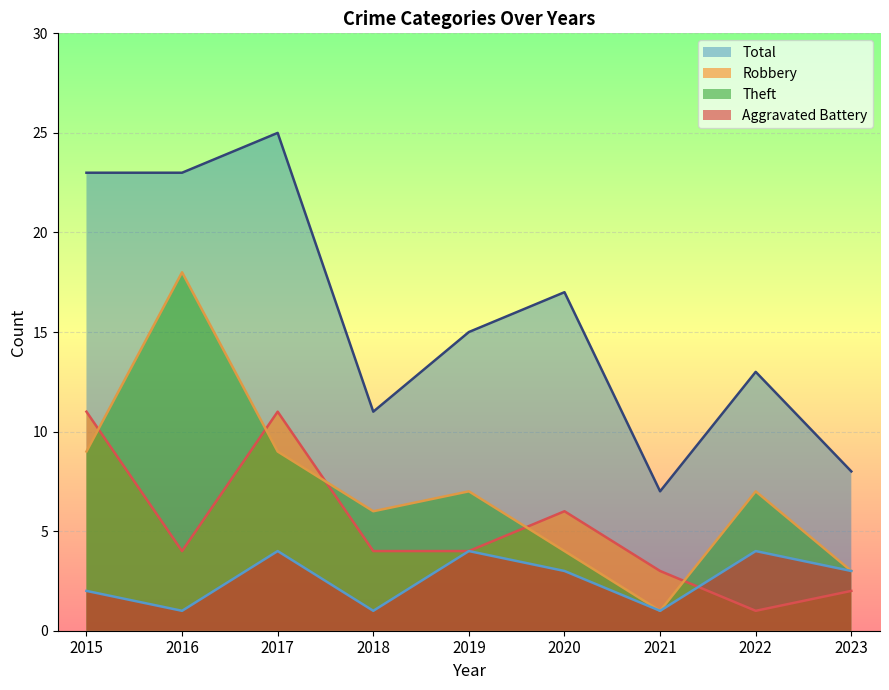

What is the minimum value shown in the chart?

1